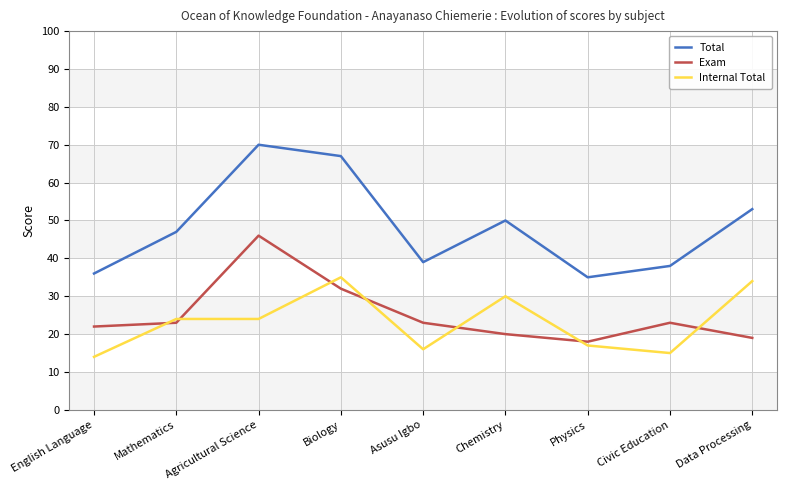

True or false: Internal Total and Exam cross at least once.

True